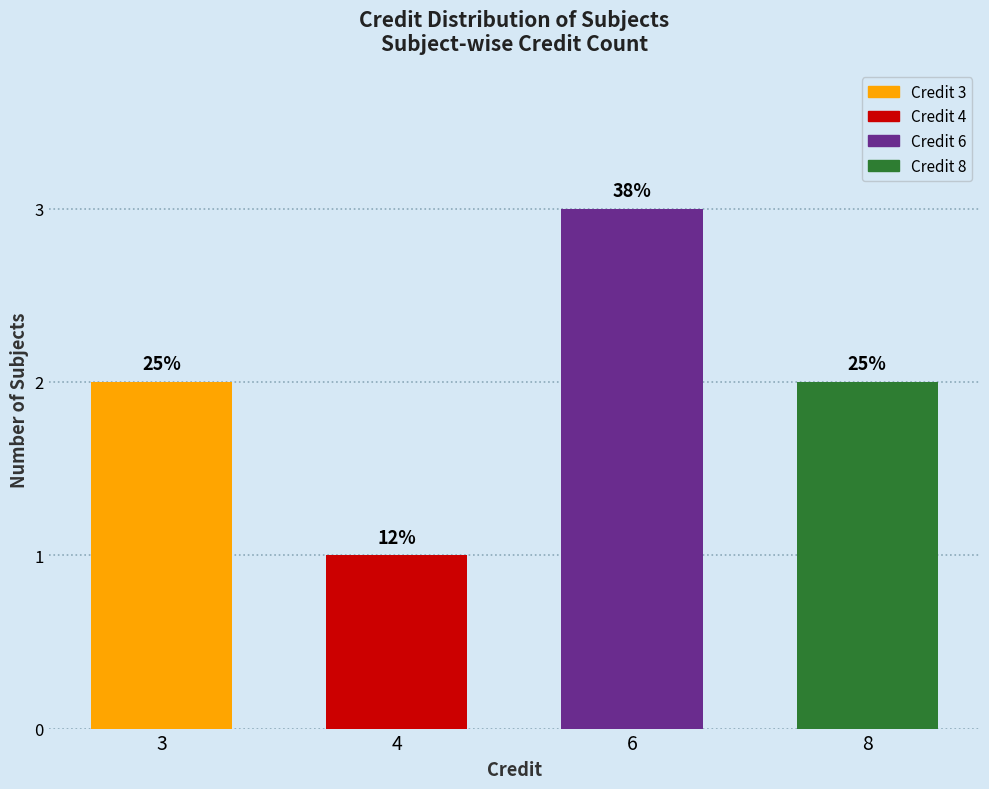

How many bars are there in total?

4